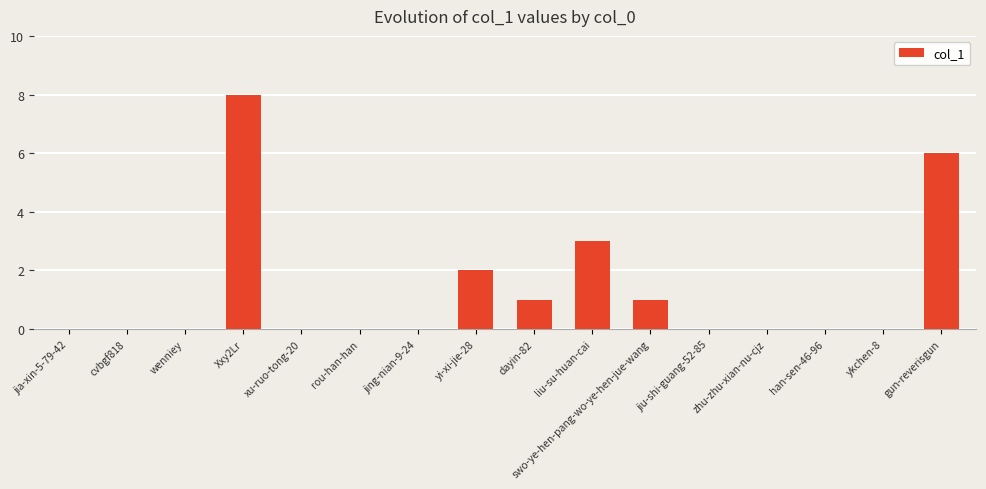

Are the bars horizontal?

No